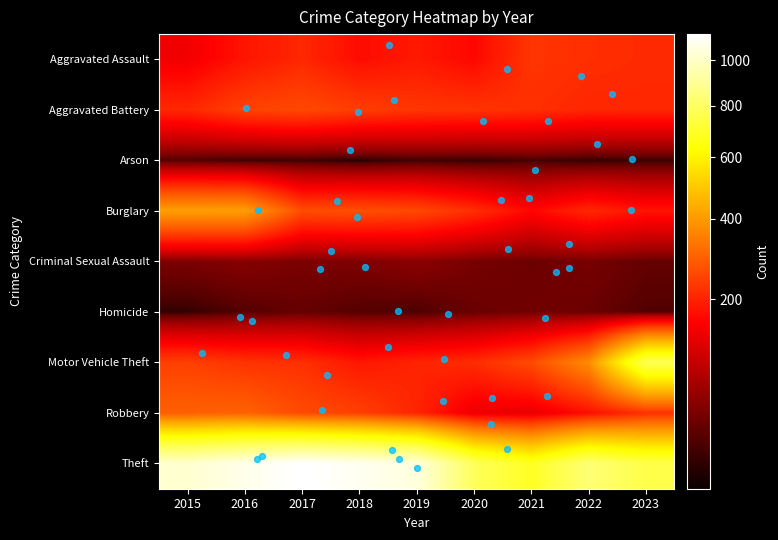

What is the difference between the maximum and minimum values in the Robbery series?

170